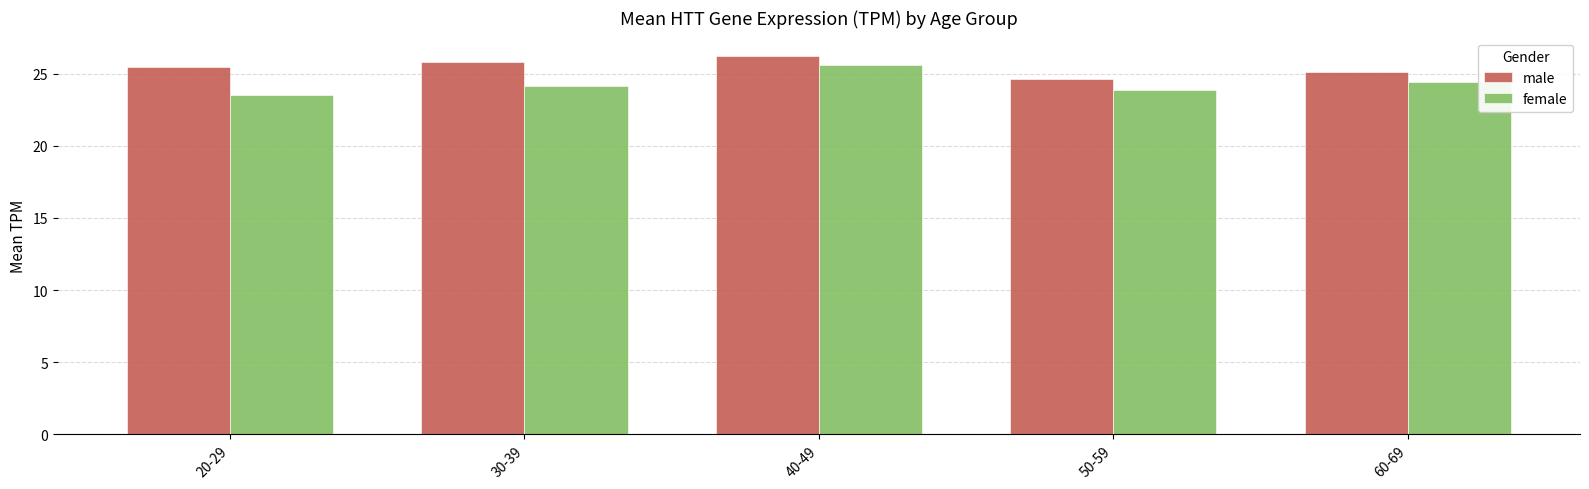

Which series has the largest range (max minus min)?

female